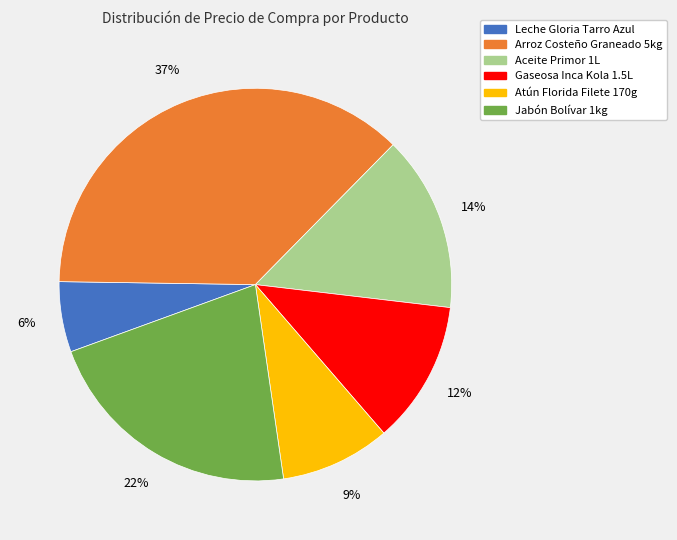

True or false: Atún Florida Filete 170g accounts for 9% of the total.

True